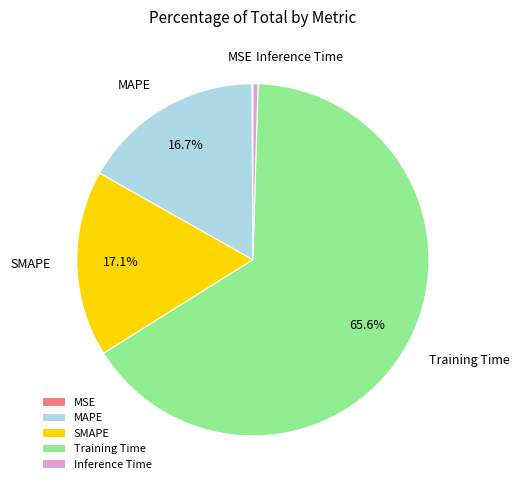

The Inference Time slice represents 10% of the pie. True or false?

False